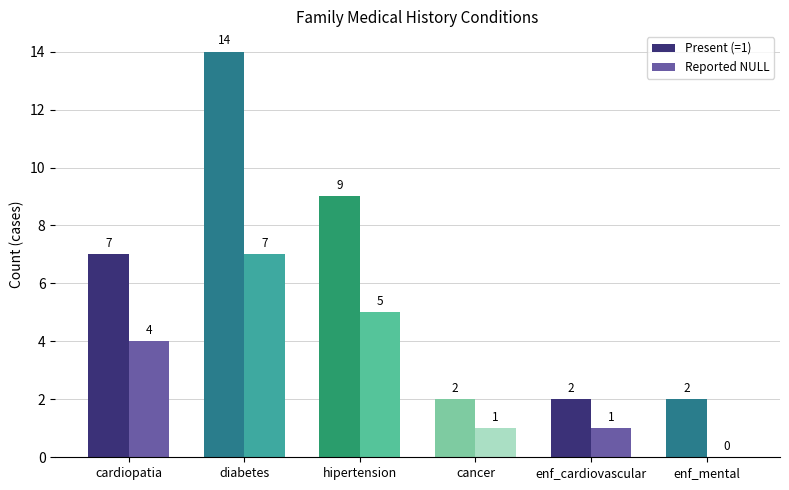

How many values in Reported NULL are above zero?

5